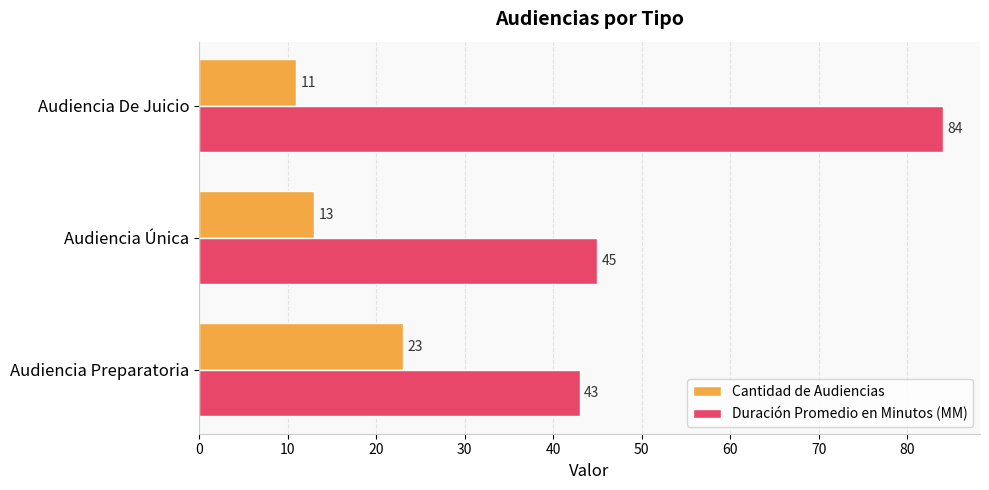

At how many categories does at least one series exceed 42?

3